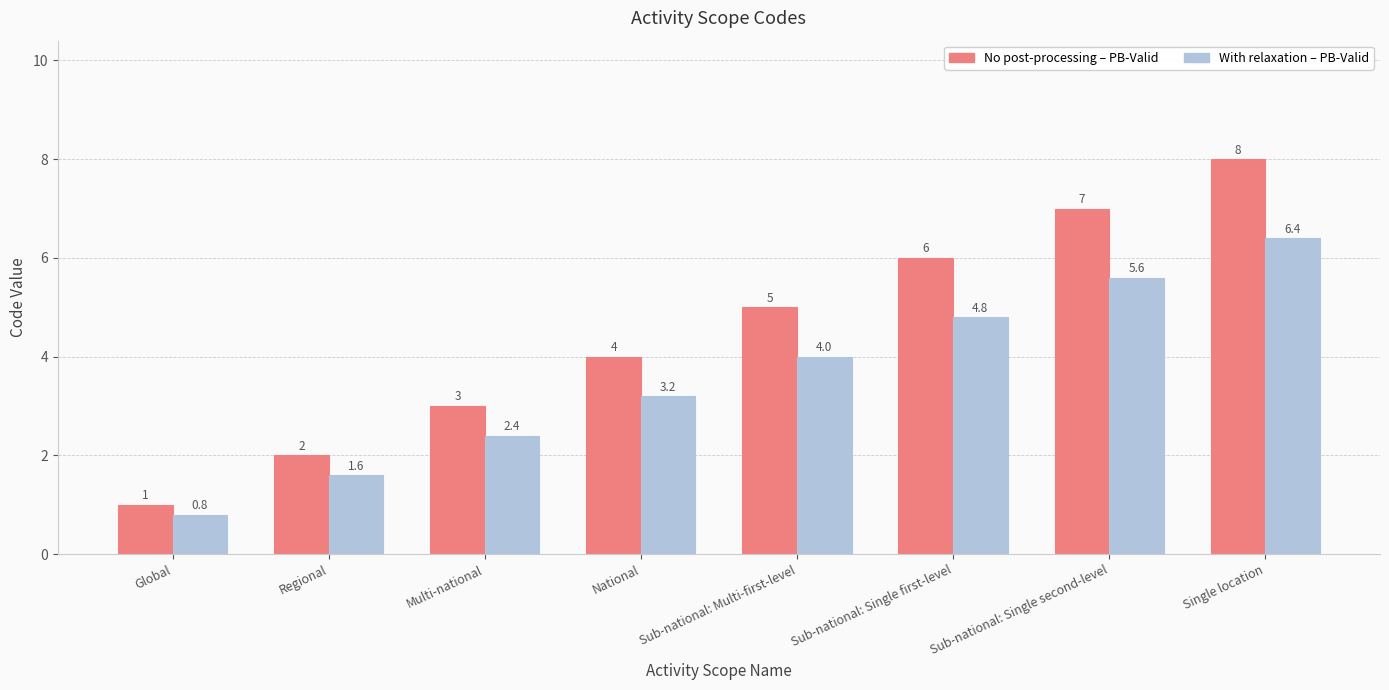

At which category is the sum across all series the highest?

Single location